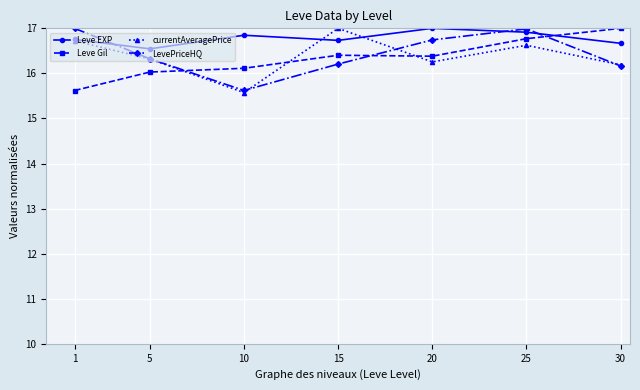

Is it true that LevePriceHQ equals 17.0 at 25?

True